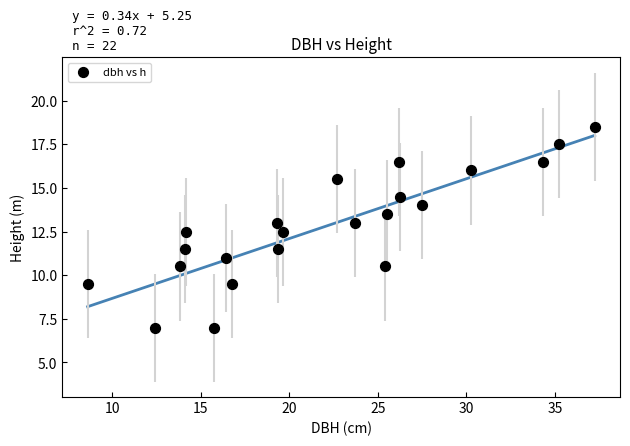

What is the range of X values (max minus min)?

28.6